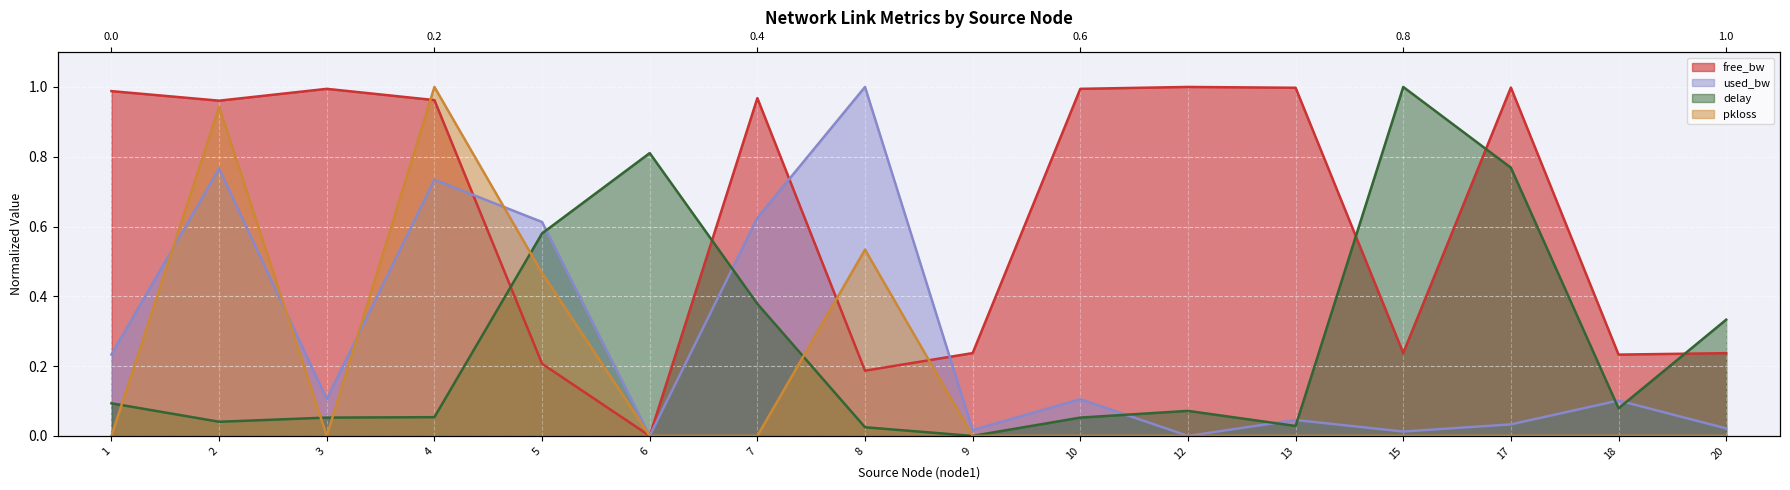

How many values in the free_bw (line) series exceed 0?

15